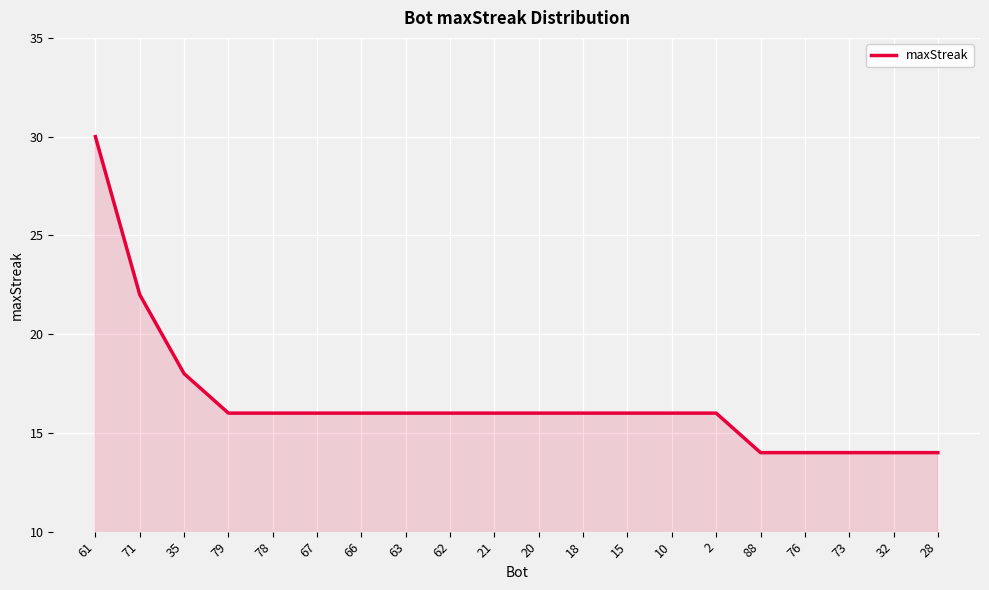

What position from the left is 2?

15